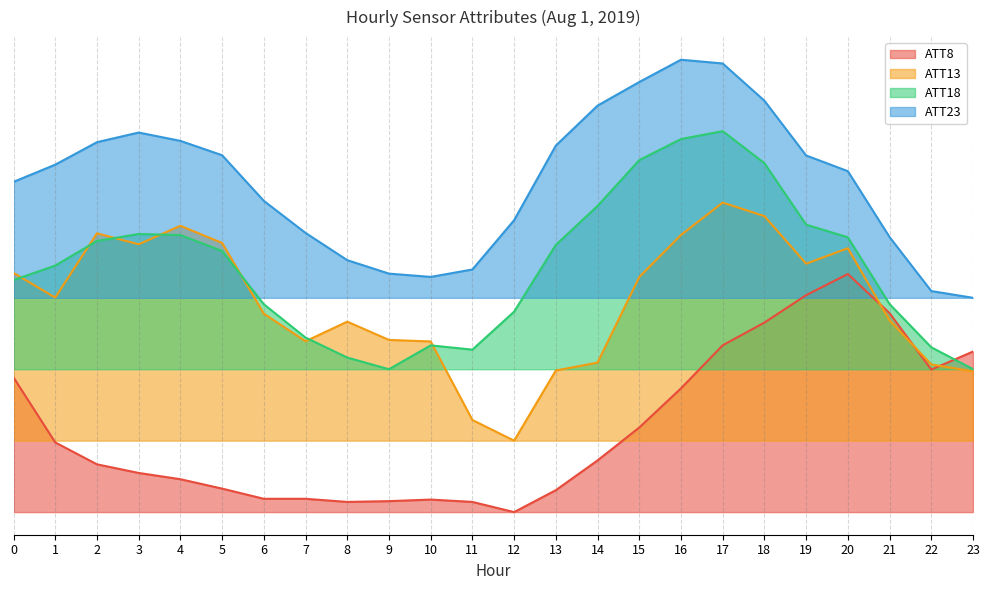

Which label corresponds to the smallest value in the chart?

12